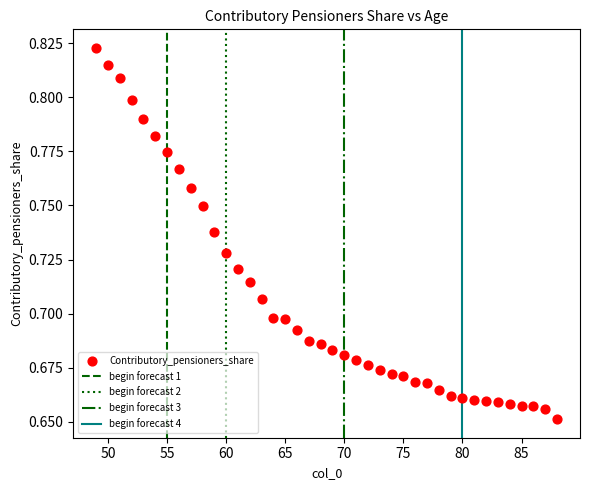

What is the range of X values (max minus min)?

39.0